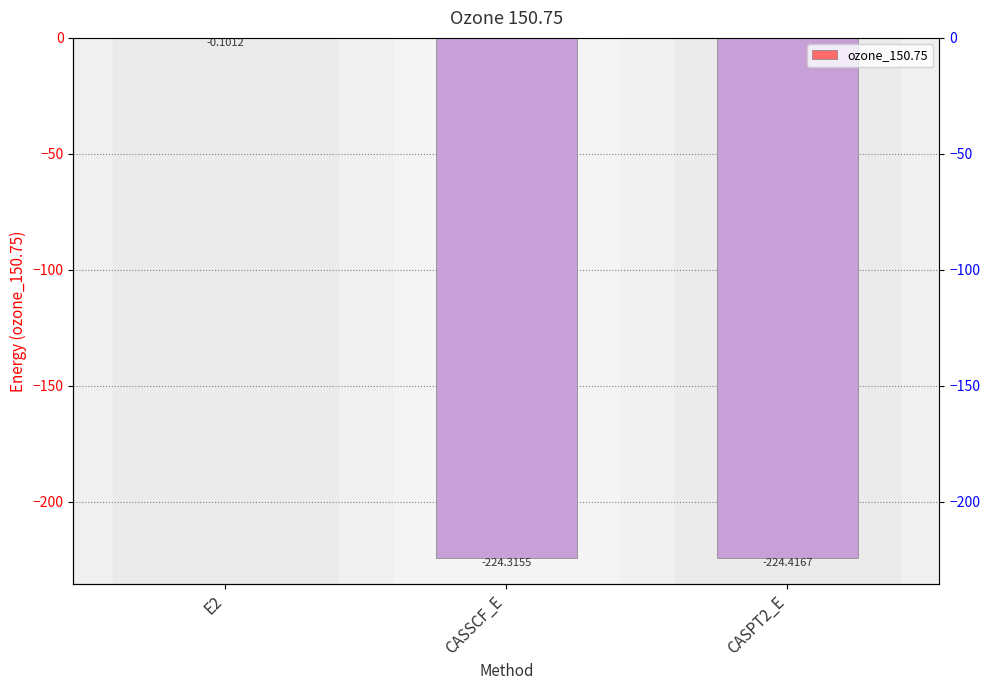

List the labels in order of value, largest first.

E2, CASSCF_E, CASPT2_E